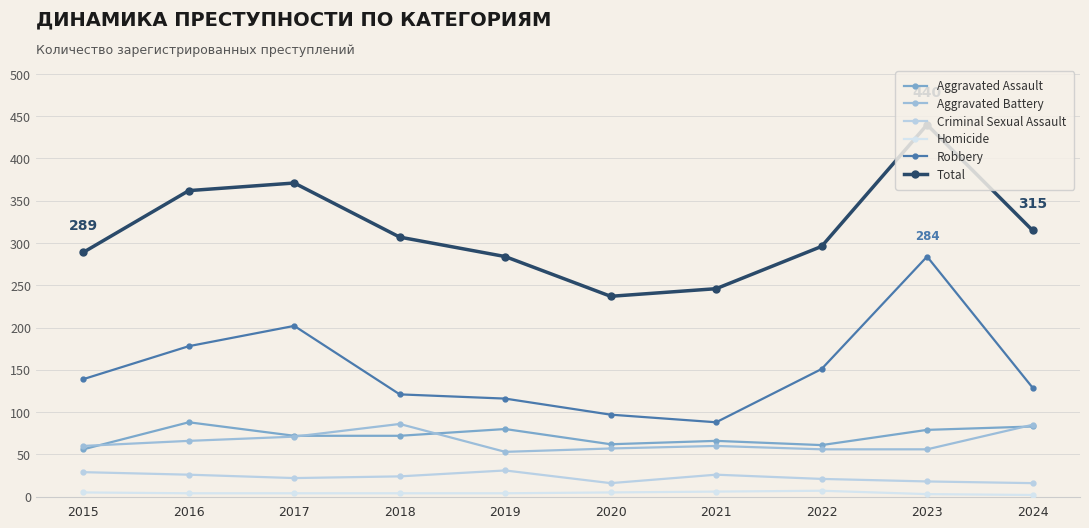

The Aggravated Assault series shows 36 at 2015. True or false?

False